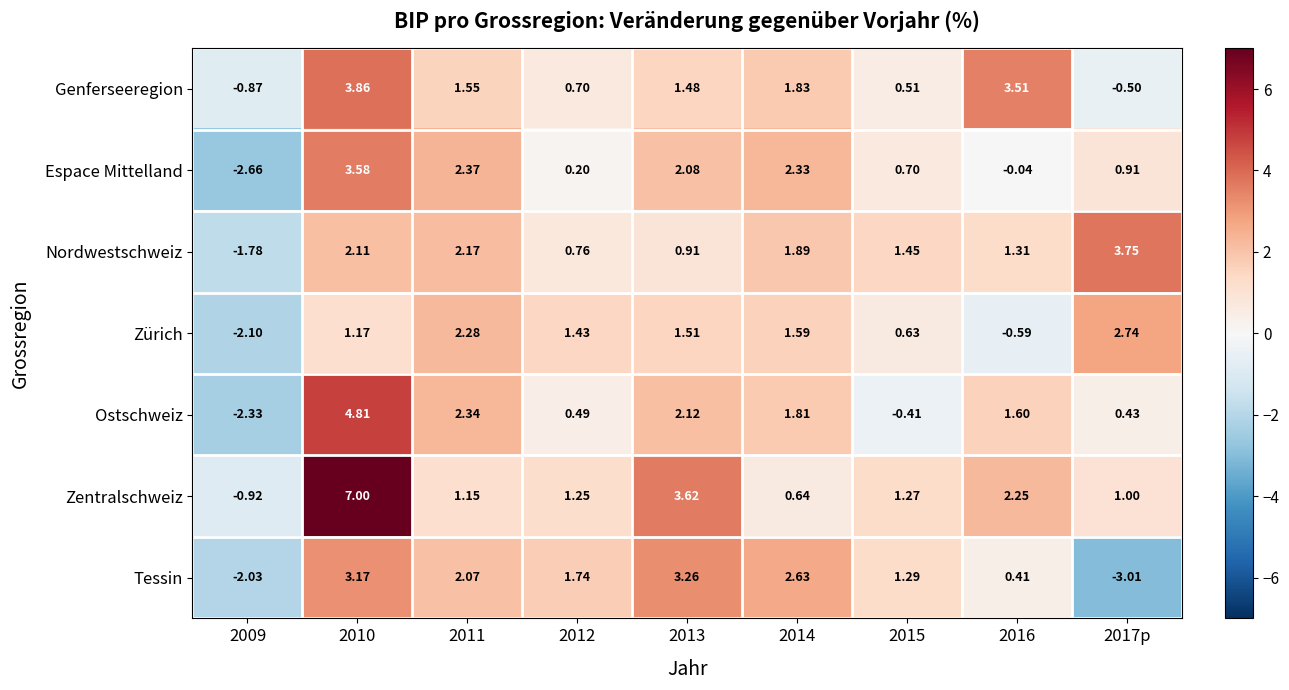

Which series has the largest range (max minus min)?

Zentralschweiz